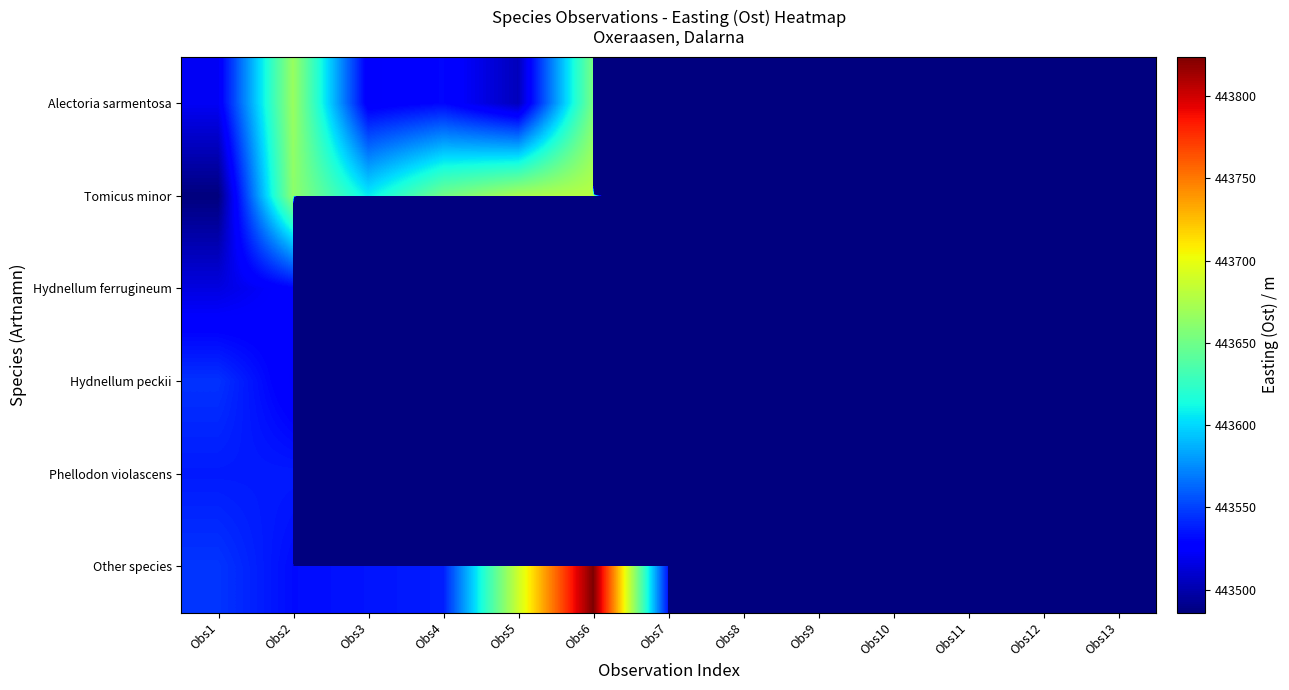

What is the maximum value shown in the chart?

443824